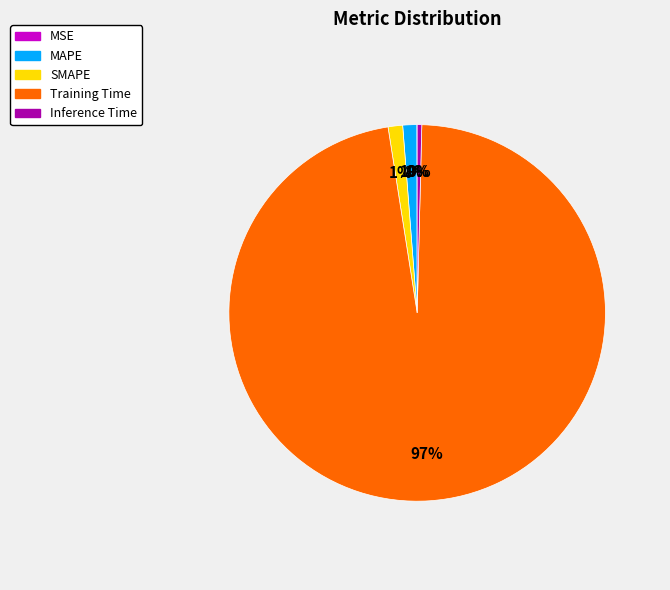

To the nearest percent, what is the average slice percentage?

20%